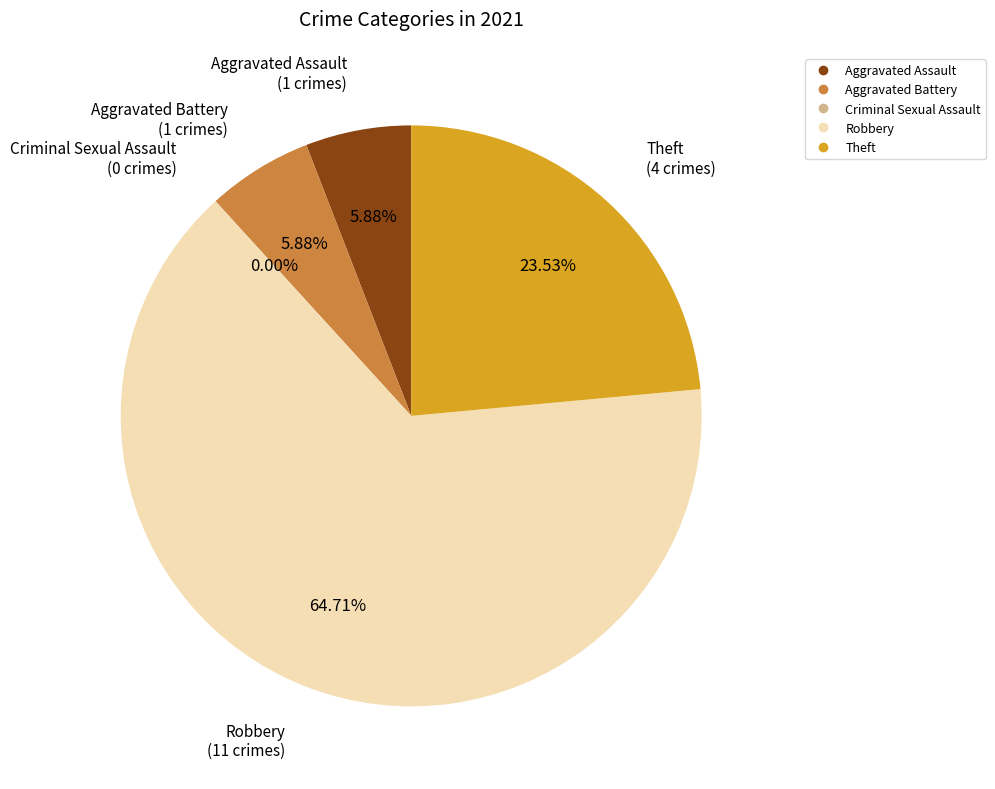

Is there a majority slice in this chart?

Yes